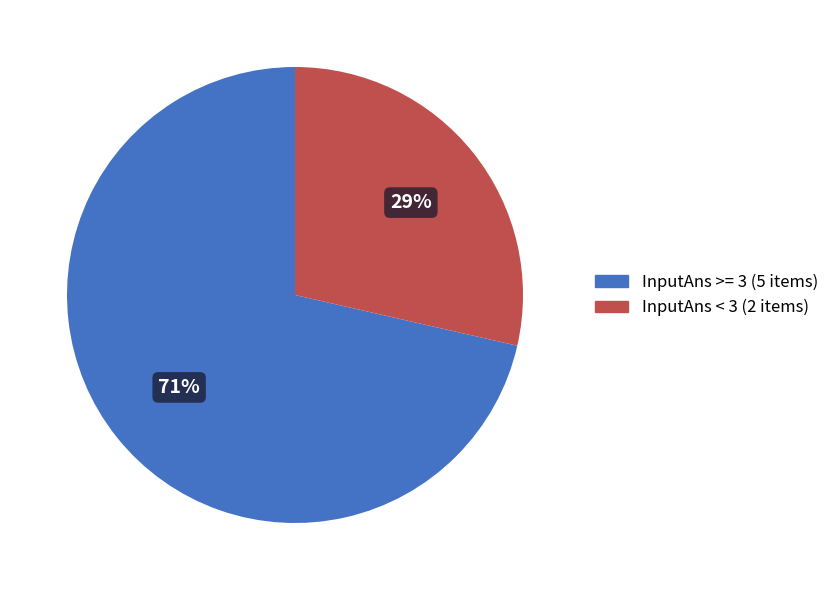

To the nearest percent, what is the average slice percentage?

50%